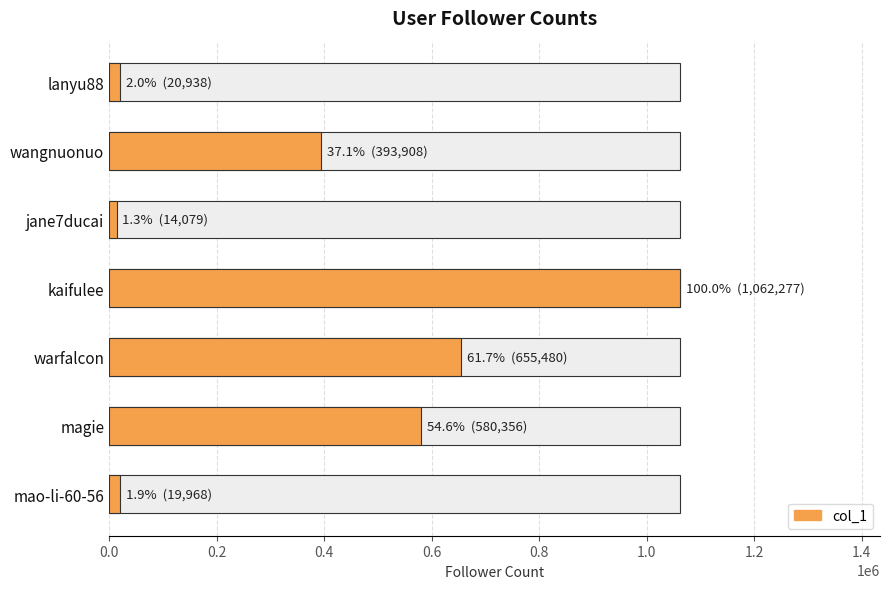

Are the bars grouped side by side (vs. stacked)?

No